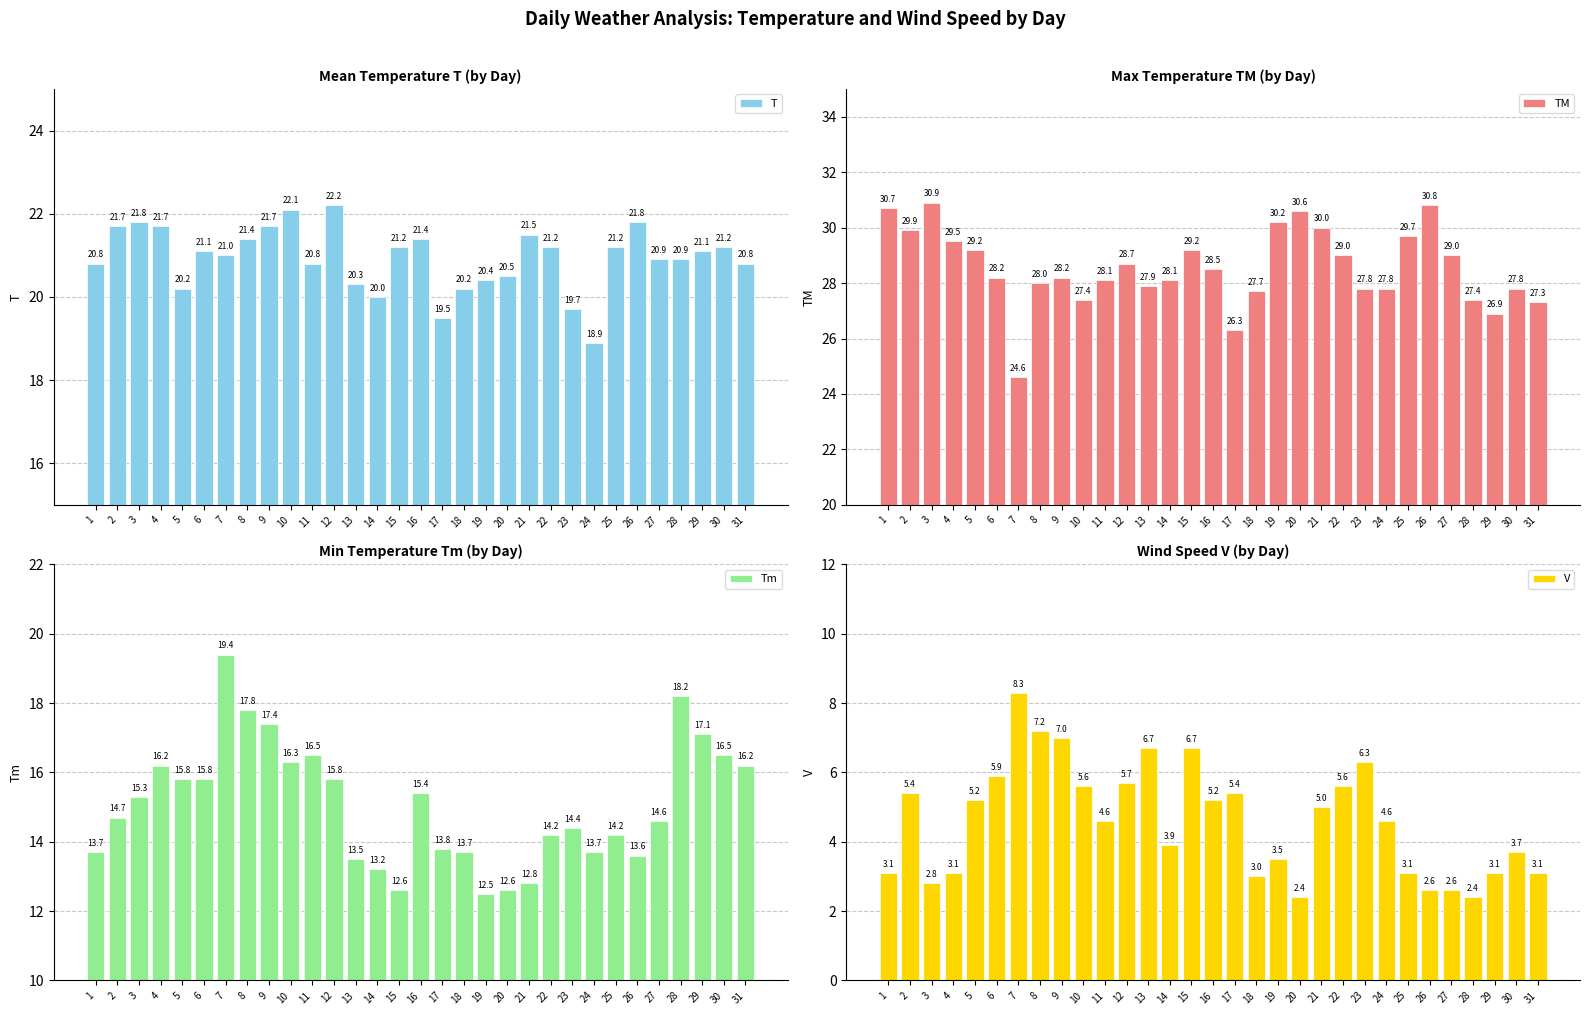

True or false: T has a value of 21.0 at 7.

True